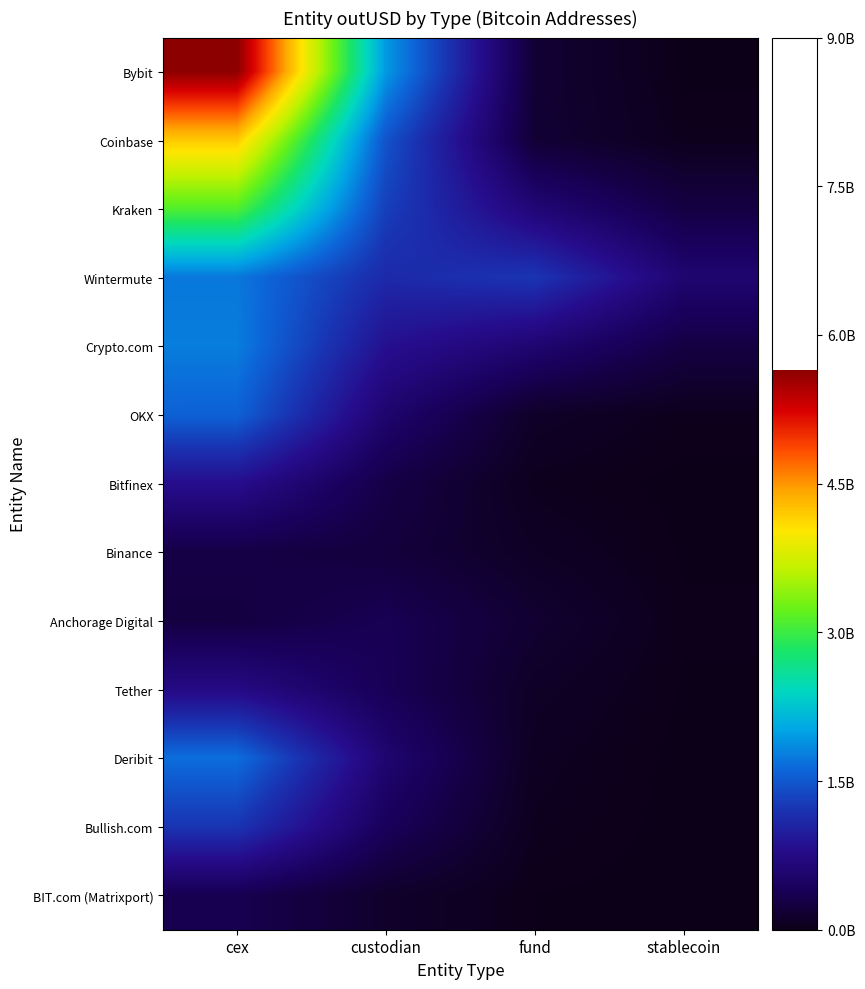

Reading left to right, what are all the values shown in this chart?

Bybit: cex=5671013217.9	custodian=1952360038.2	fund=175391760.7	stablecoin=3959041.0
Coinbase: cex=4231122668.5	custodian=1479140221.8	fund=181672764.2	stablecoin=28461805.7
Kraken: cex=3135138605.8	custodian=1317017041.2	fund=633946835.4	stablecoin=271749942.9
Wintermute: cex=1736461752.7	custodian=1117372518.4	fund=1227521095.4	stablecoin=590457661.7
Crypto.com: cex=1775921241.2	custodian=849189293.2	fund=592158002.2	stablecoin=270925903.6
OKX: cex=1587011188.3	custodian=569320384.1	fund=100516052.5	stablecoin=26872461.3
Bitfinex: cex=817425159.2	custodian=294455349.0	fund=32925321.8	stablecoin=1696321.0
Binance: cex=288726118.7	custodian=231163488.4	fund=79276352.1	stablecoin=7258900.3
Anchorage Digital: cex=253727151.3	custodian=375179637.4	fund=161567500.0	stablecoin=15626391.1
Tether: cex=749485120.1	custodian=389751696.3	fund=93442284.3	stablecoin=7538240.1
Deribit: cex=1679041944.2	custodian=590555095.2	fund=58377806.2	stablecoin=1697753.4
Bullish.com: cex=1223400233.1	custodian=421335386.0	fund=37749069.0	stablecoin=755373.9
BIT.com (Matrixport): cex=353486899.6	custodian=121666323.9	fund=10867875.5	stablecoin=214305.0